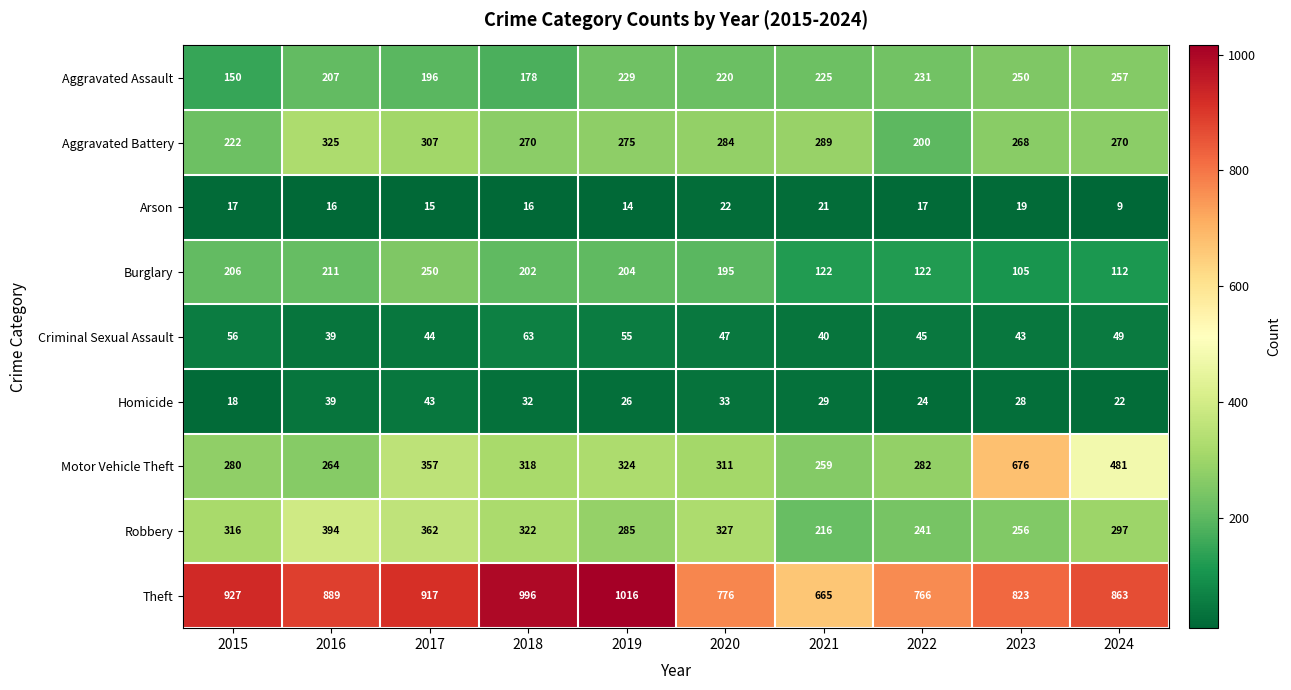

What is the average value of the Theft series?

864